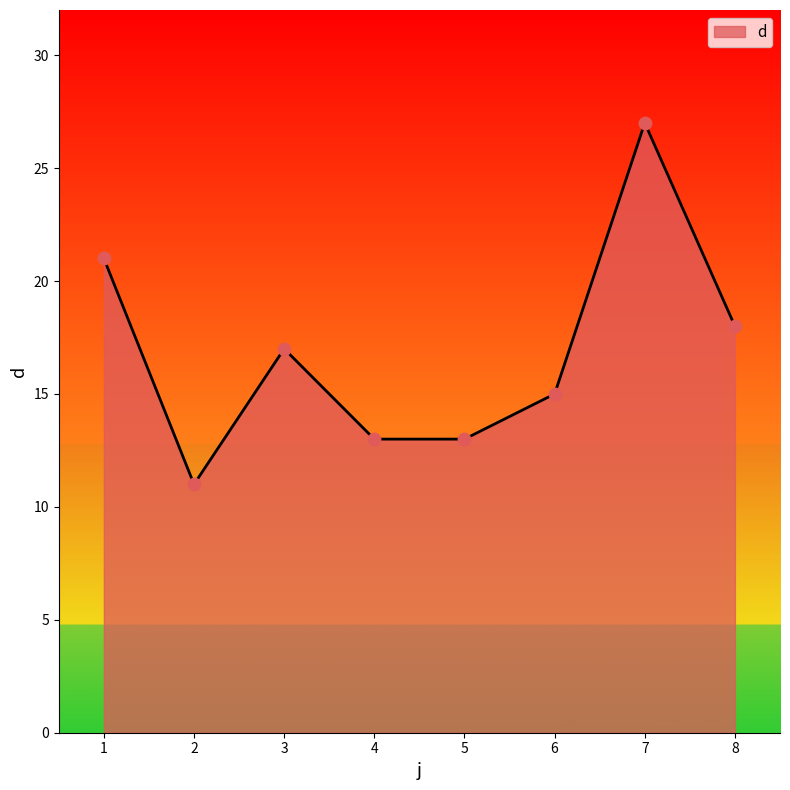

What is the change in value from 2 to 8?

+7